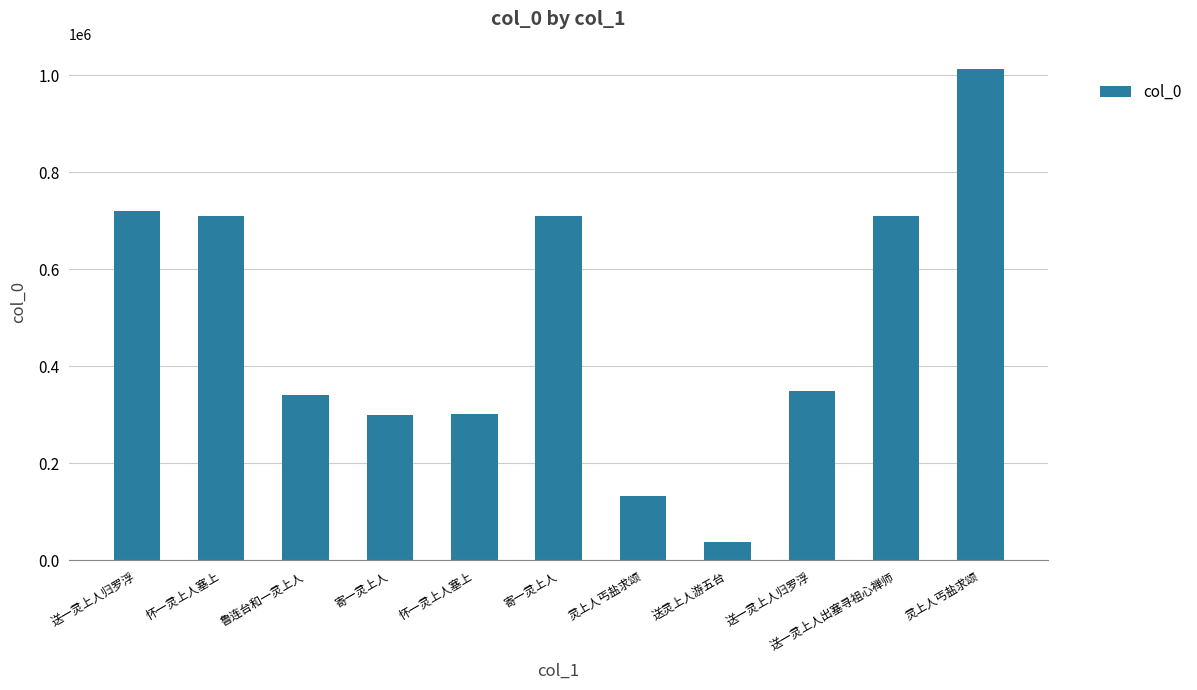

How many bars are there in total?

11